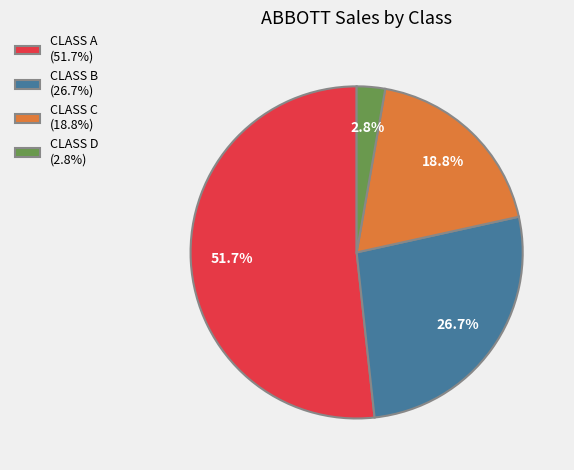

To the nearest percent, what is the average slice percentage?

25%